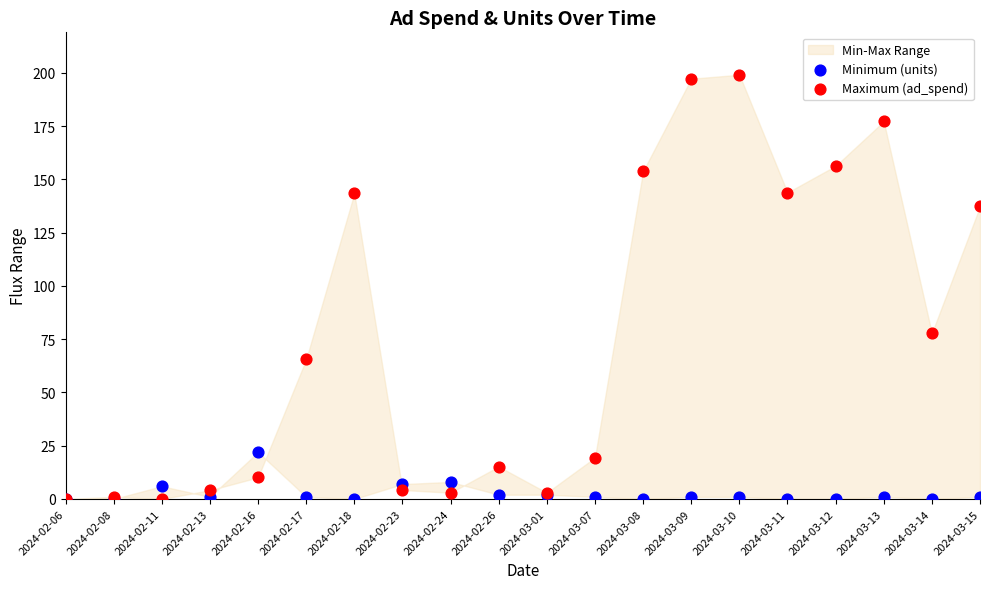

In the Maximum (ad_spend) series, what Y value is closest to 99?

77.7